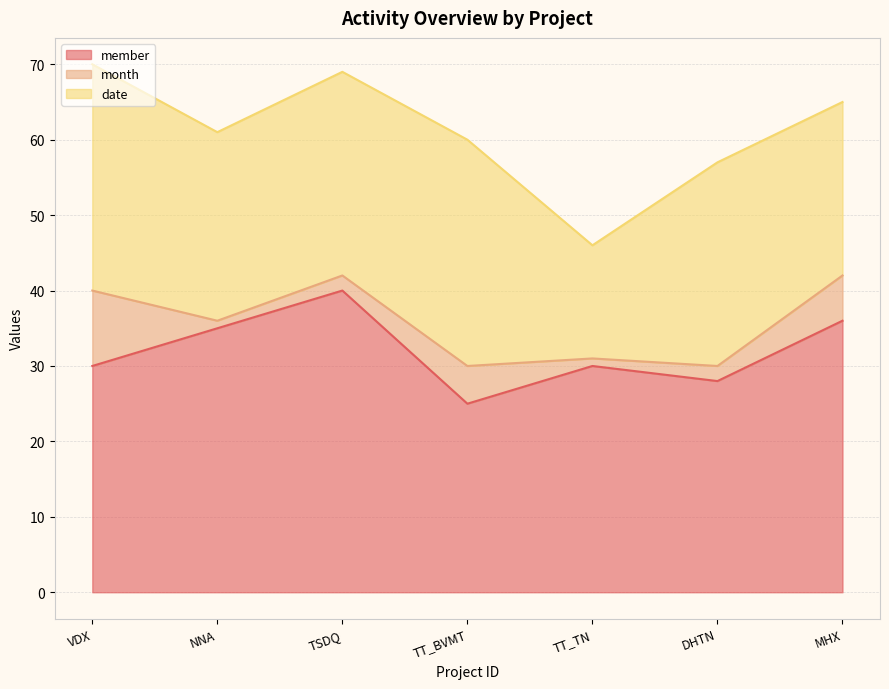

Reading left to right, list all the values displayed in this chart.

member: 30	35	40	25	30	28	36
month: 10	1	2	5	1	2	6
date: 30	25	27	30	15	27	23